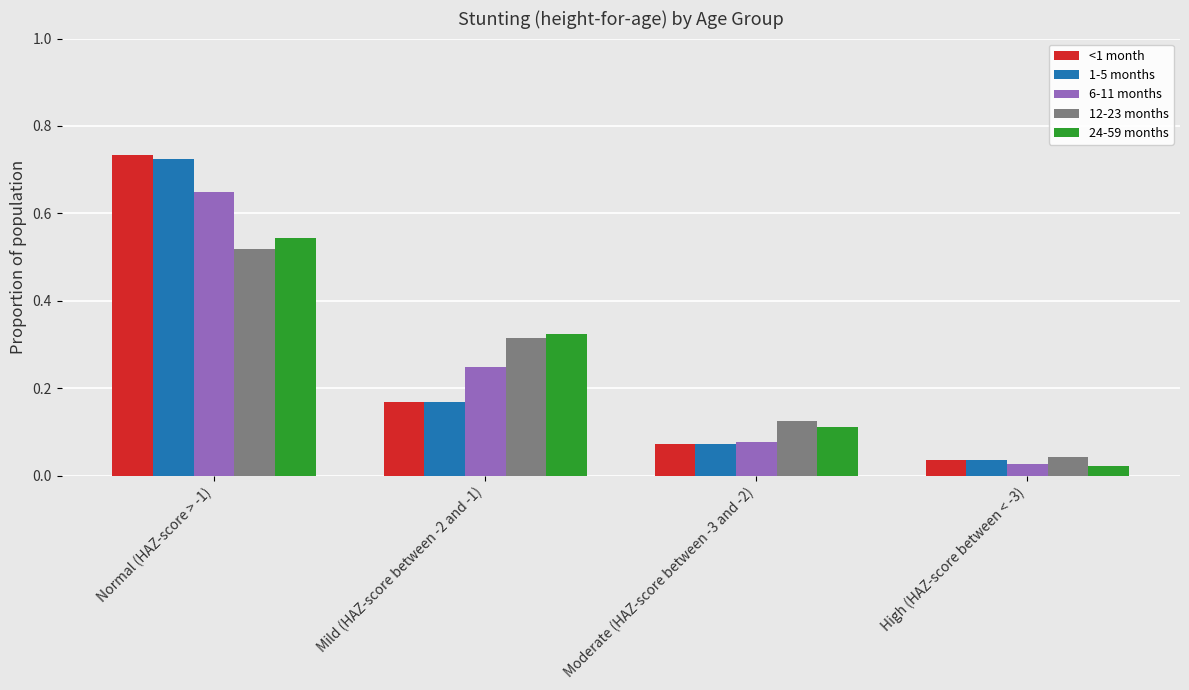

How many categories are shown in the chart?

4